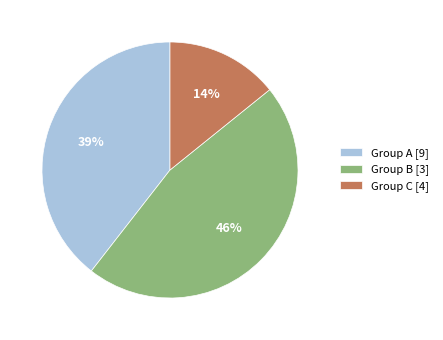

What is the smallest slice in the pie chart?

Group C [4]